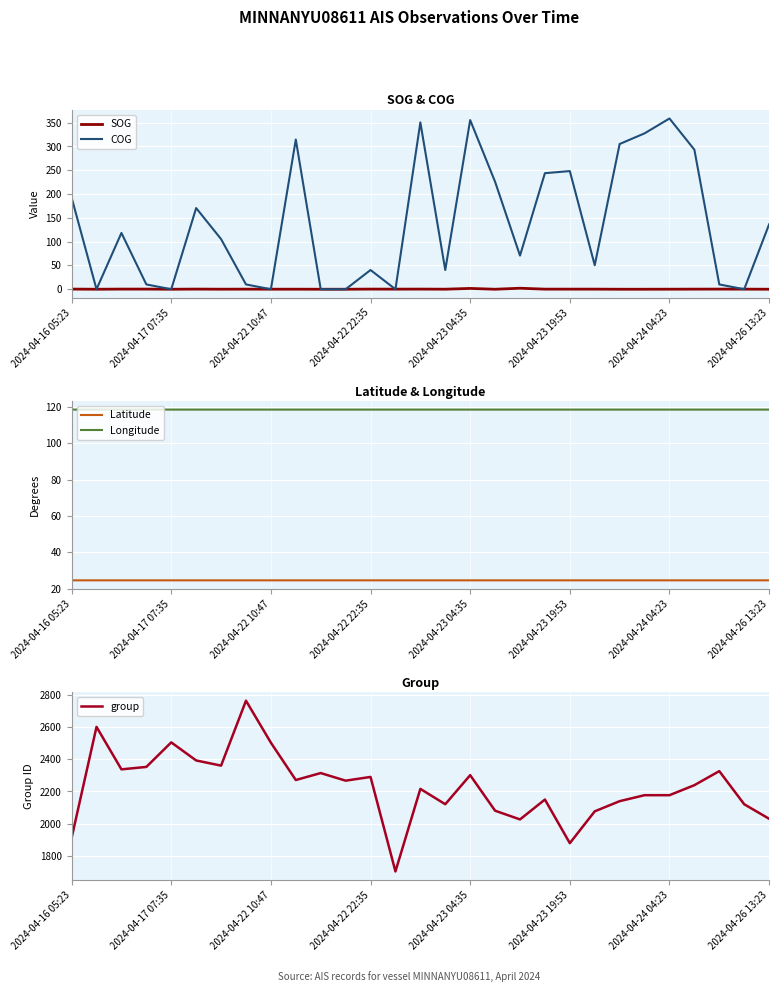

What is the greatest value displayed?

2762.0